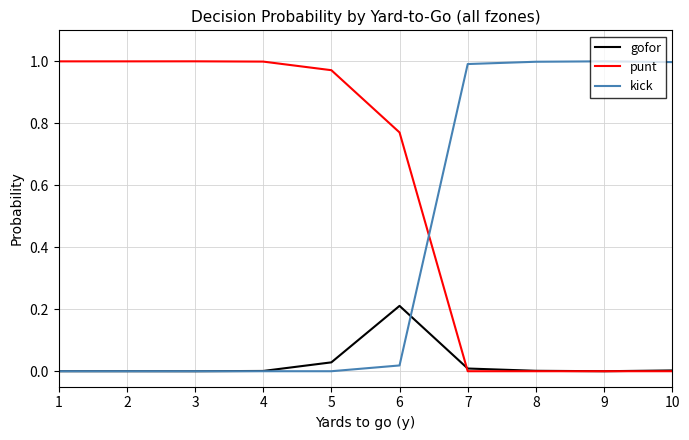

Rank the series by their average value, from lowest to highest.

gofor, kick, punt